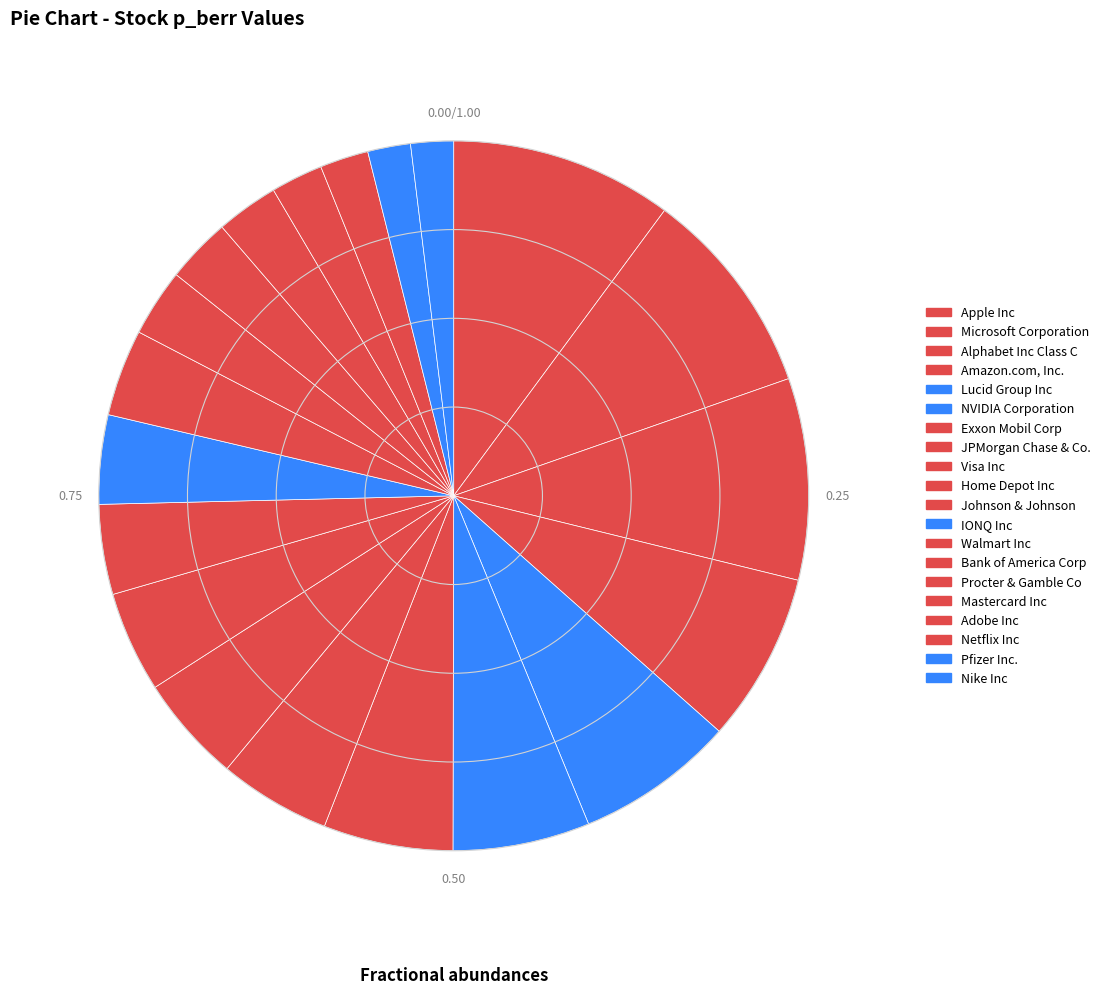

The Apple Inc slice represents 10% of the pie. True or false?

True